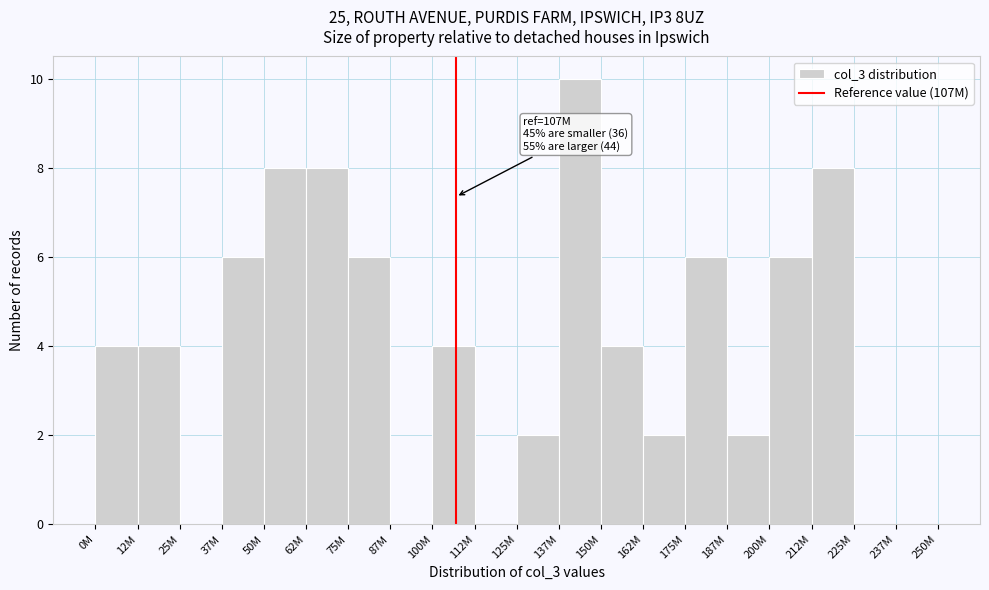

Reading left to right, what are all the values shown in this chart?

0M=4	12M=4	25M=0	37M=6	50M=8	62M=8	75M=6	87M=0	100M=4	112M=0	125M=2	137M=10	150M=4	162M=2	175M=6	187M=2	200M=6	212M=8	225M=0	237M=0